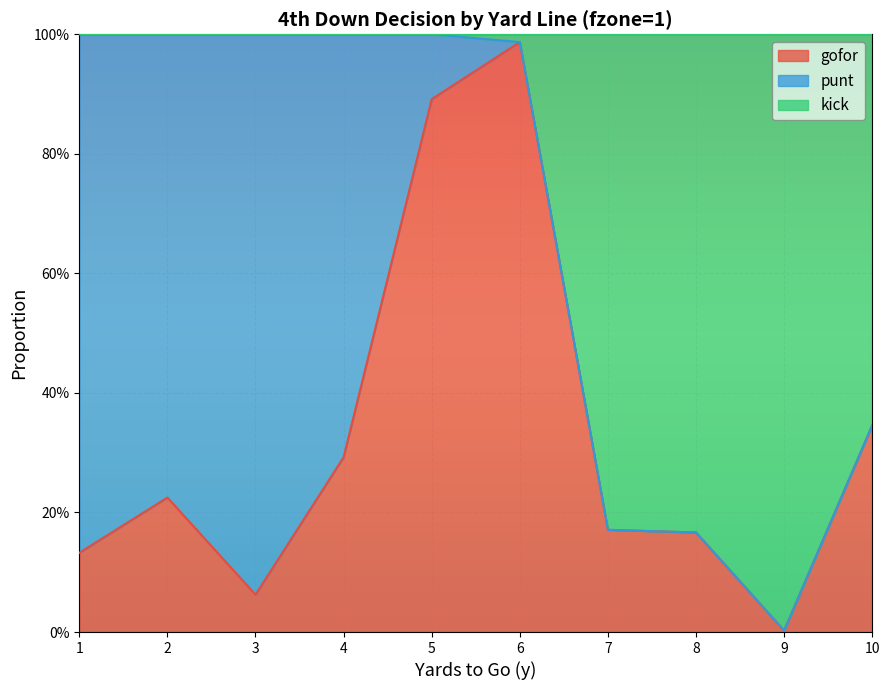

At how many categories does at least one series exceed 0?

10